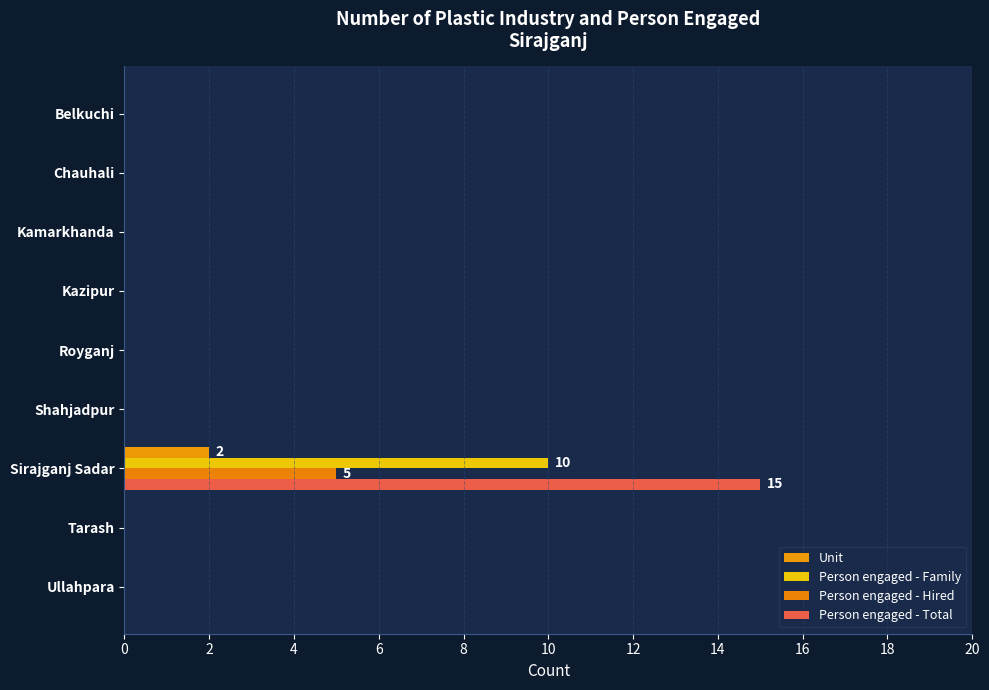

How many data points does each series have?

9